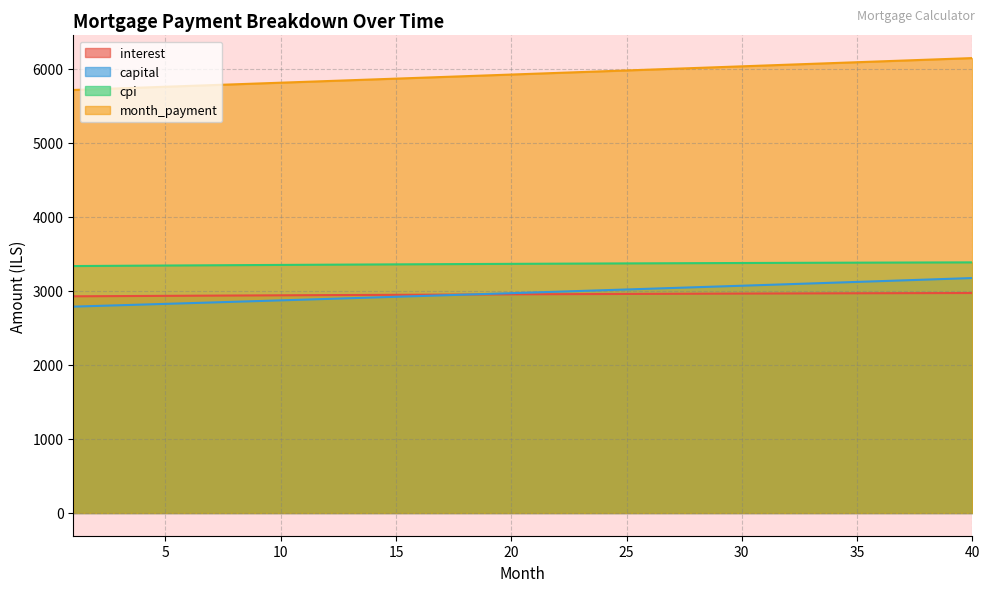

The value of interest at 4 is 2931.1. True or false?

True